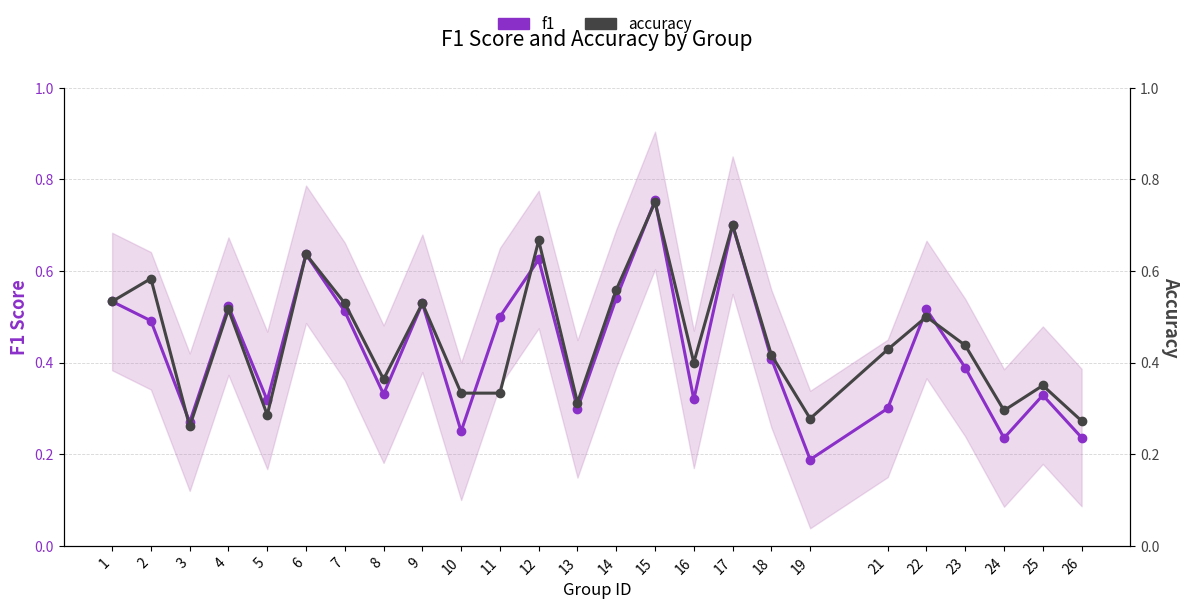

Which series has the widest spread of values?

f1